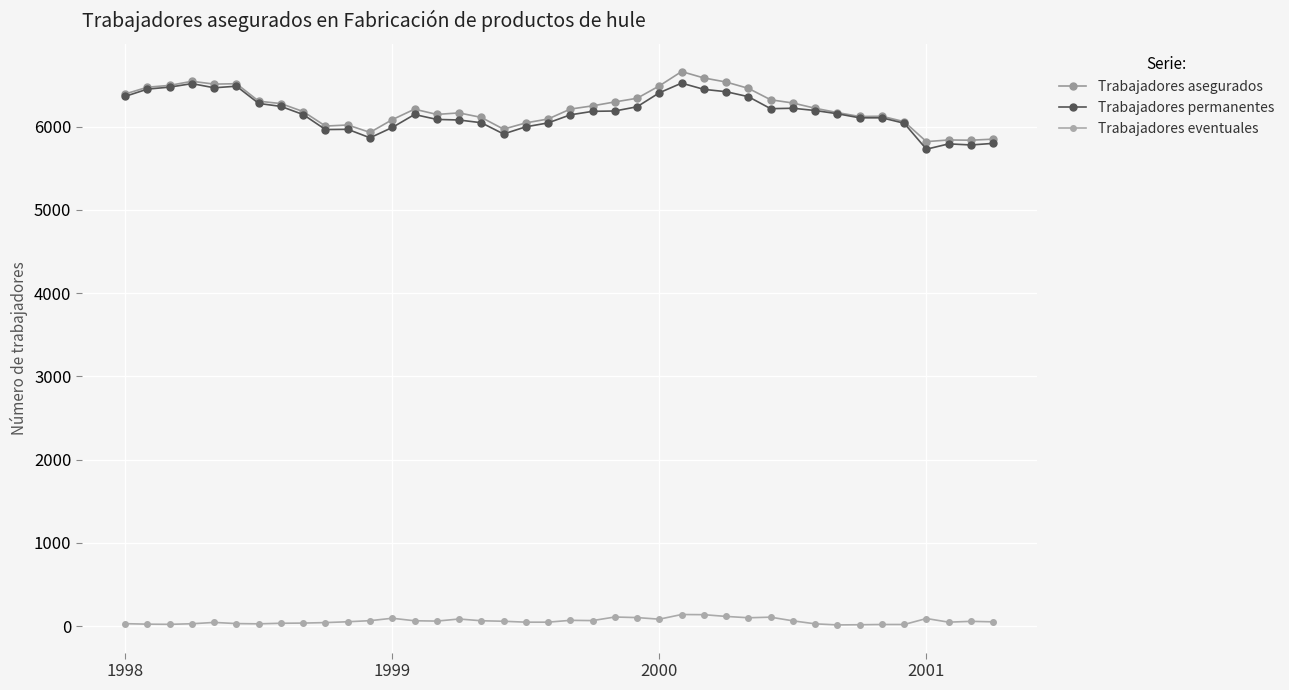

True or false: Trabajadores permanentes has more than 1 interior local peaks.

True